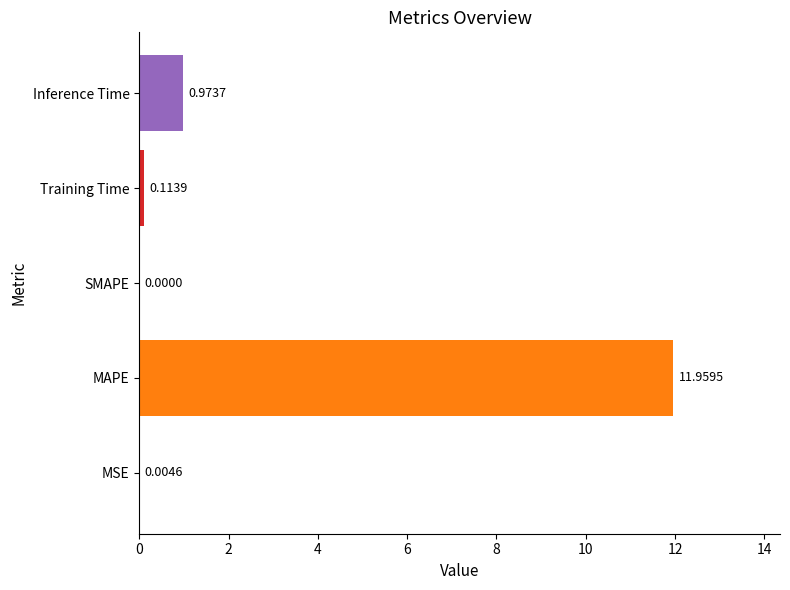

At which category does the chart reach its peak across all series?

MAPE